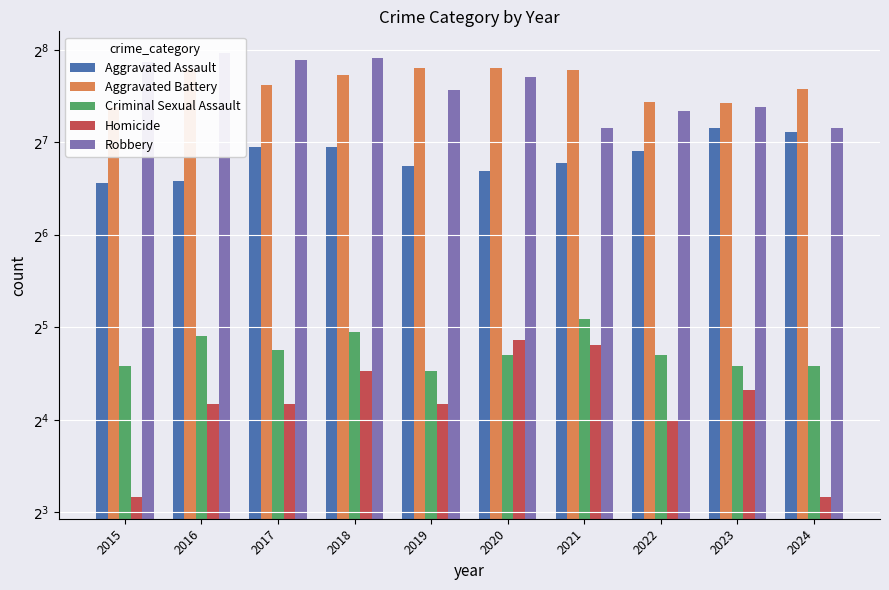

What is the difference between the second highest and minimum values in the Robbery series?

98